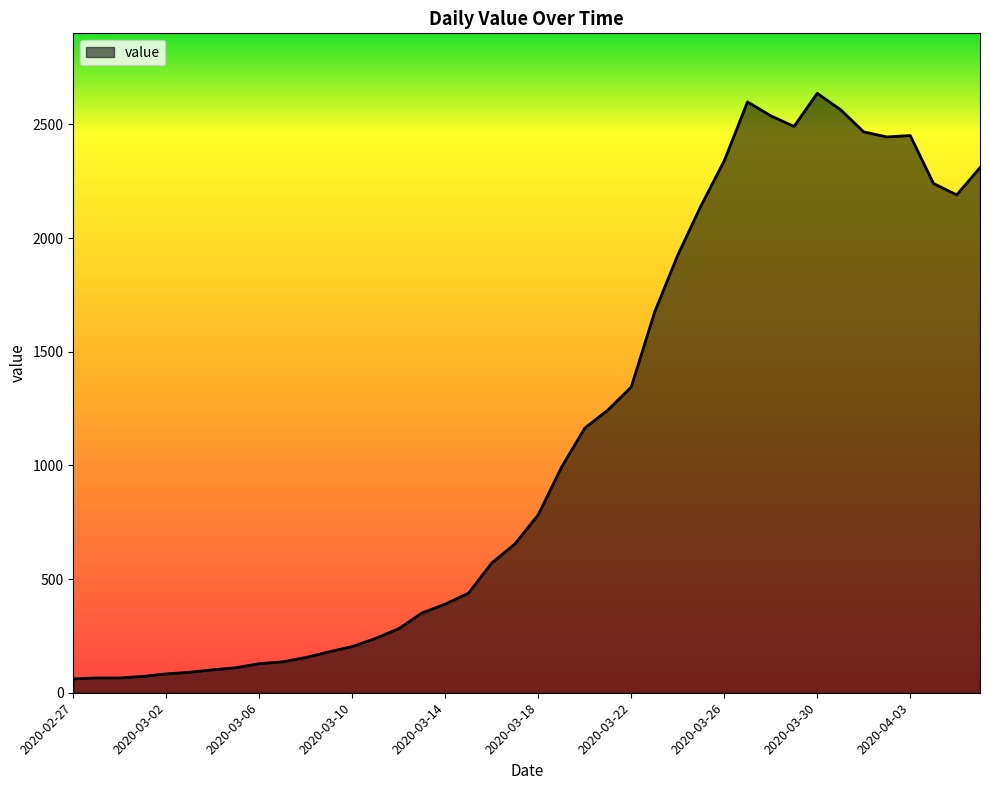

What is the maximum value shown in the chart?

2637